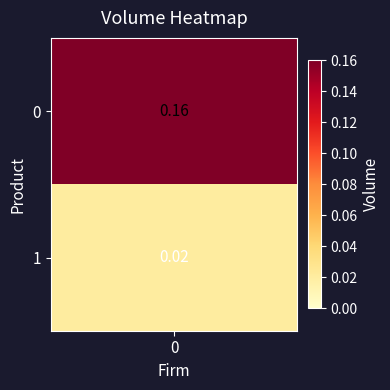

True or false: the data shows 0.2 at 0.

True